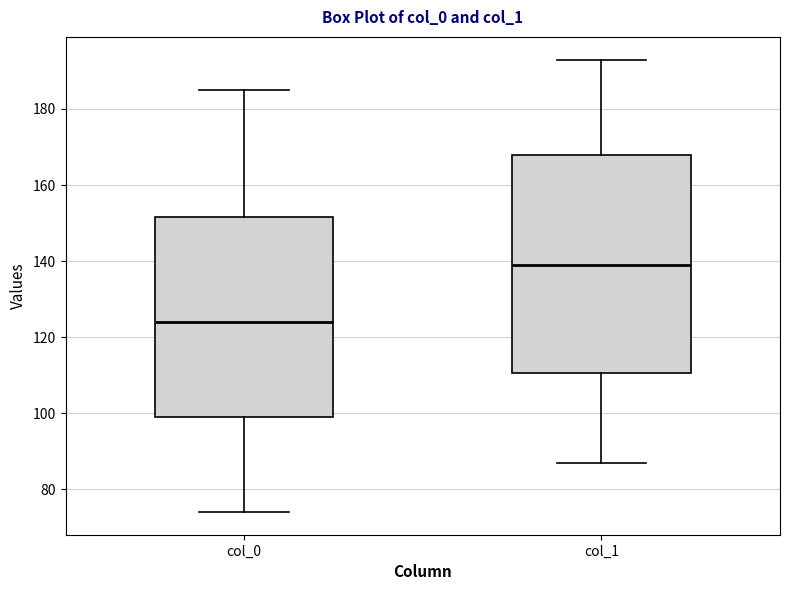

Where does the median line of the box for col_0 sit on the y-axis? The values are not printed on the chart, so give them approximately, as read against the axis.

124